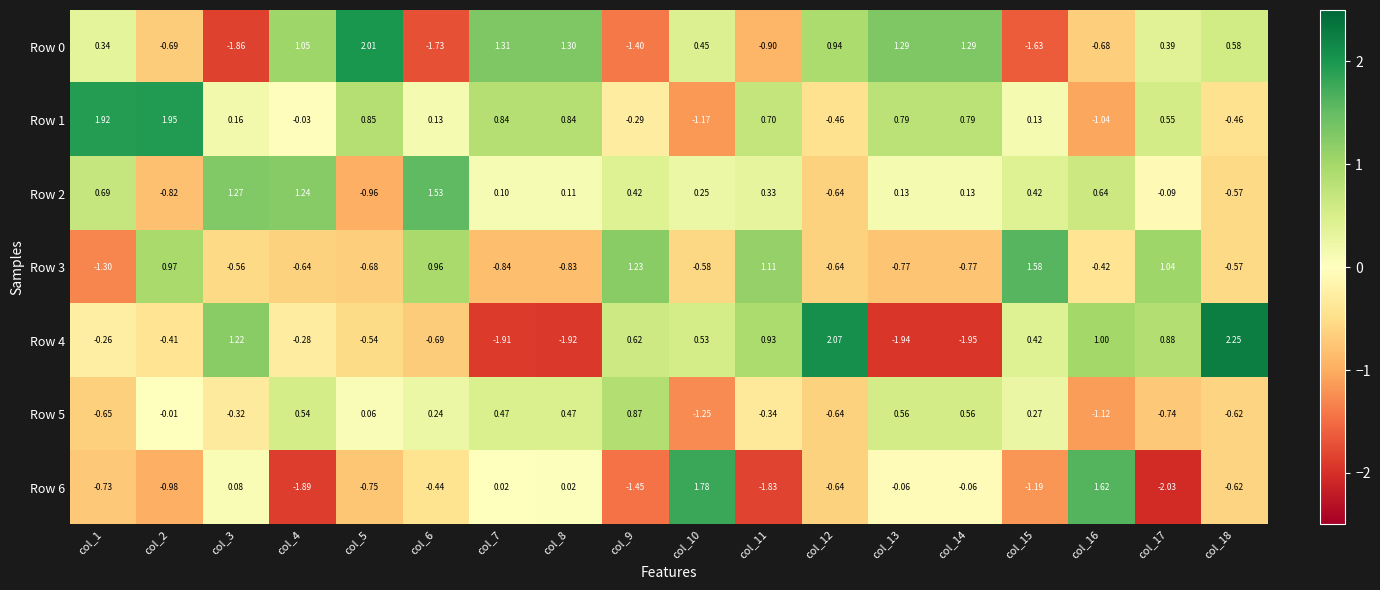

How many values in the Row 0 series exceed 0?

11